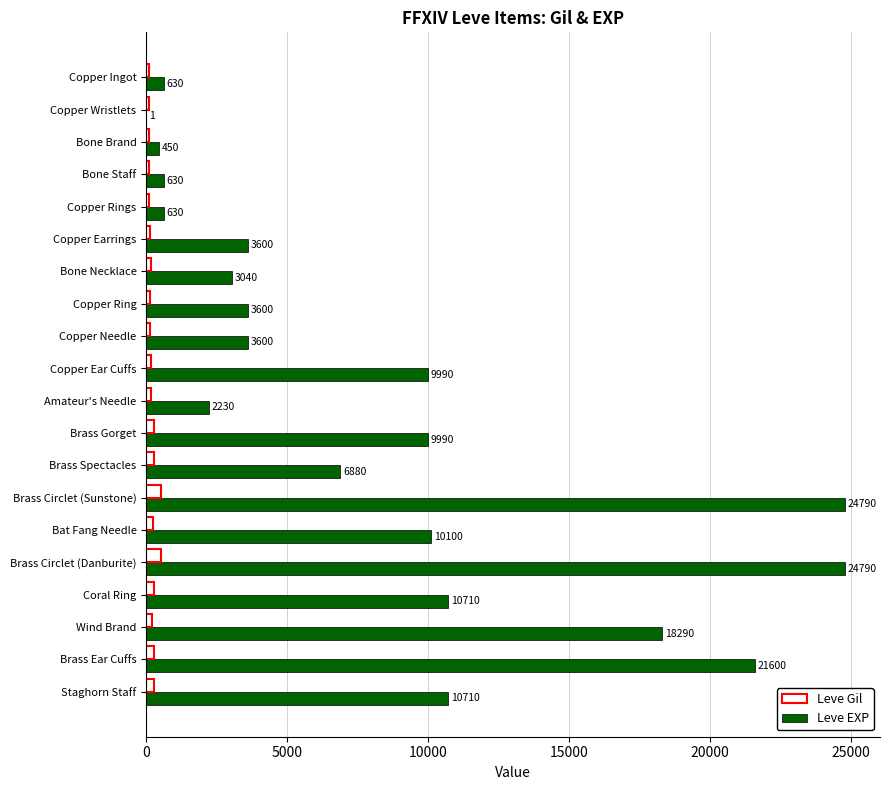

The value of Leve Gil at Staghorn Staff is 292. True or false?

True